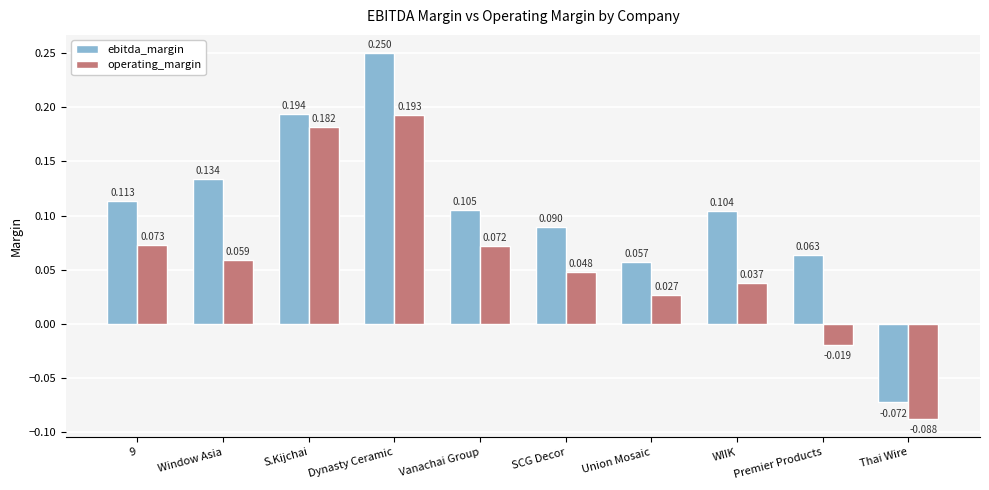

What is the label of the 8th bar from the left?

WIIK